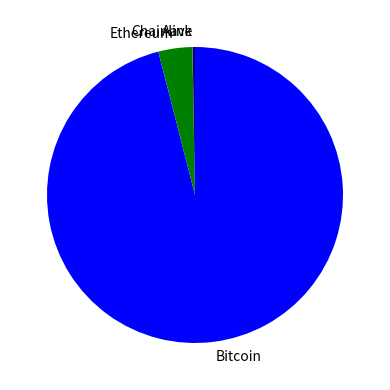

Which slice is the largest?

Bitcoin